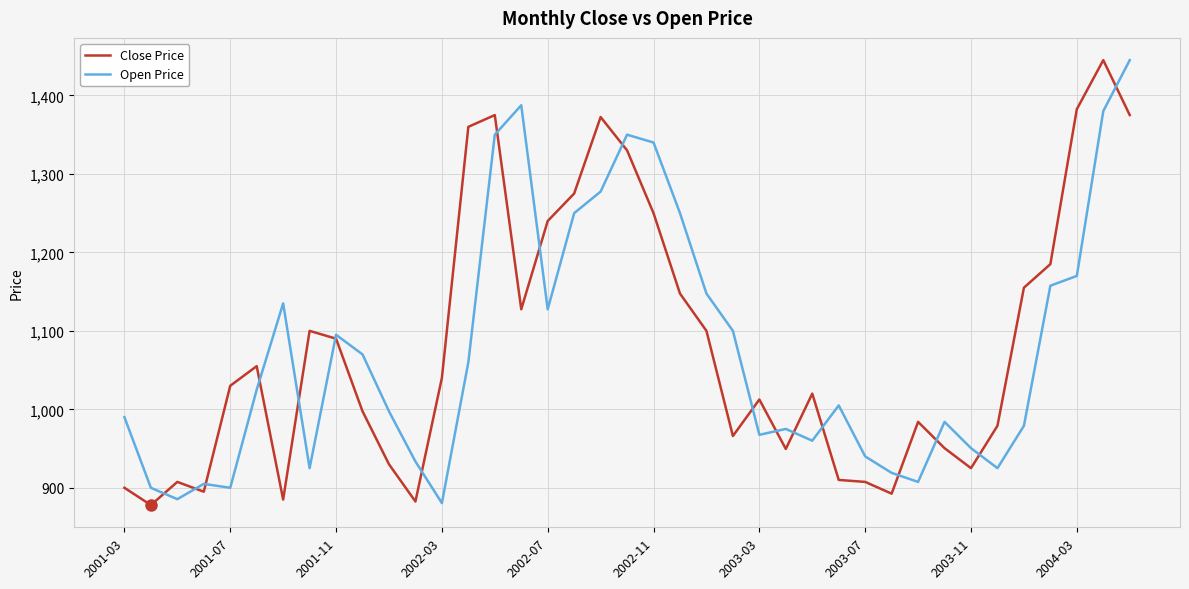

What is the maximum value for Open Price?

1445.0